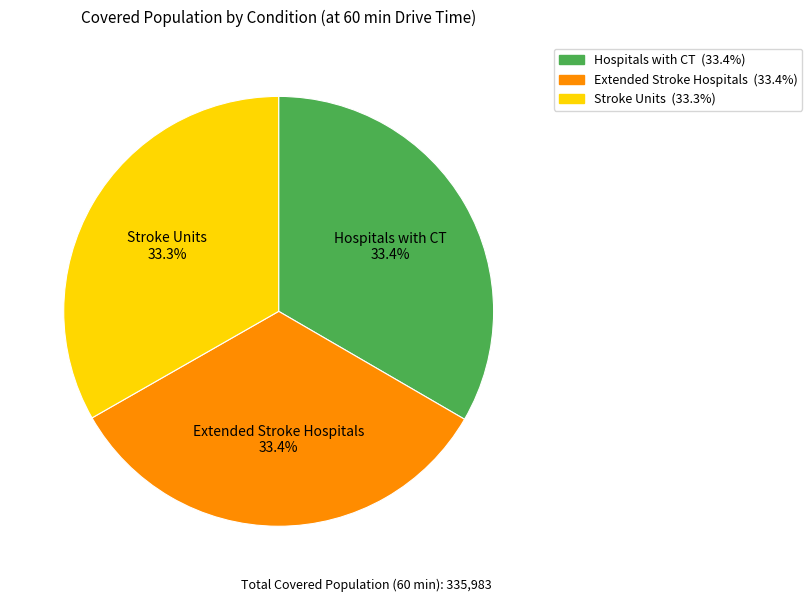

Is it true that Stroke Units is 20% of the pie?

False